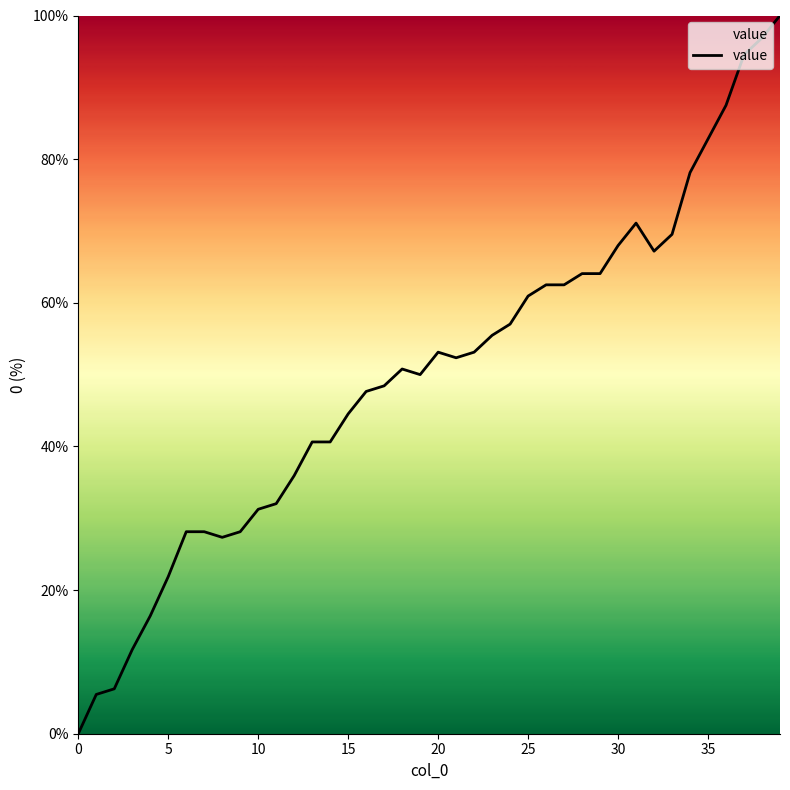

What is the difference between the maximum and minimum values?

100.0